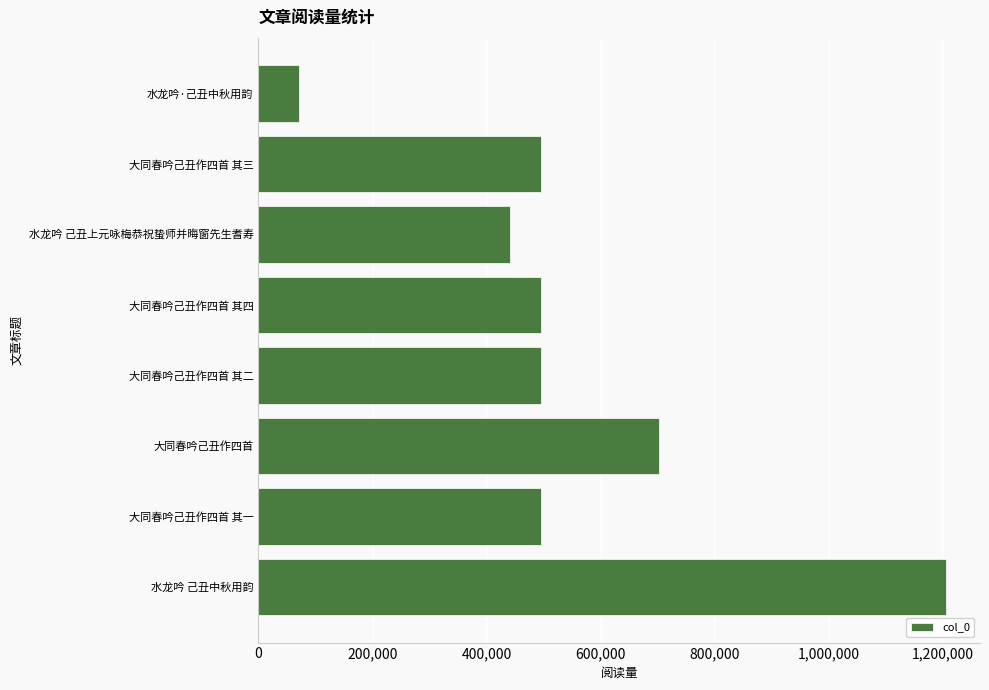

What is the difference between the maximum and minimum values?

1134164